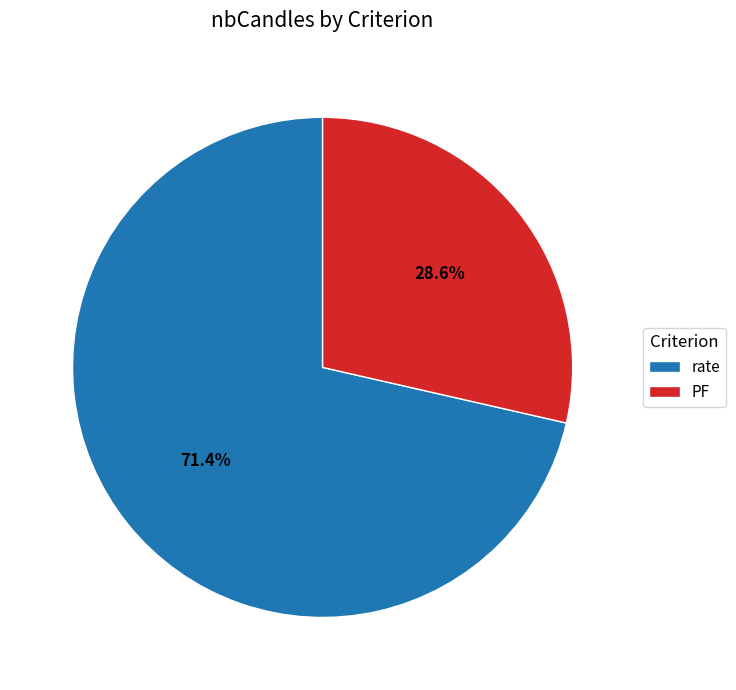

To the nearest percent, what is the combined percentage of PF and rate?

100%